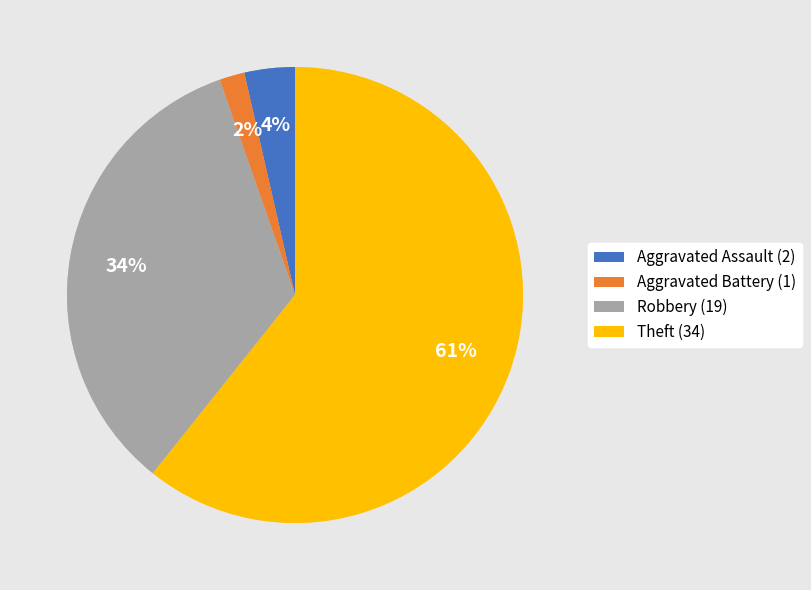

How many segments does this pie chart have?

4